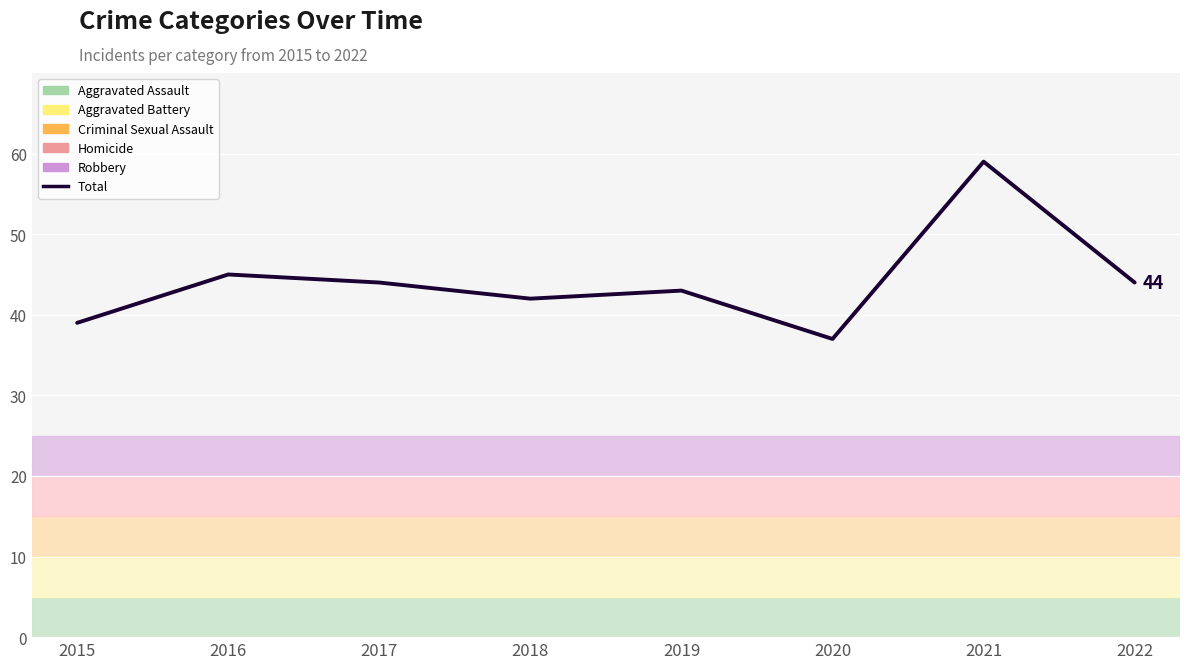

The chart shows a value of 37 at 2020. True or false?

True